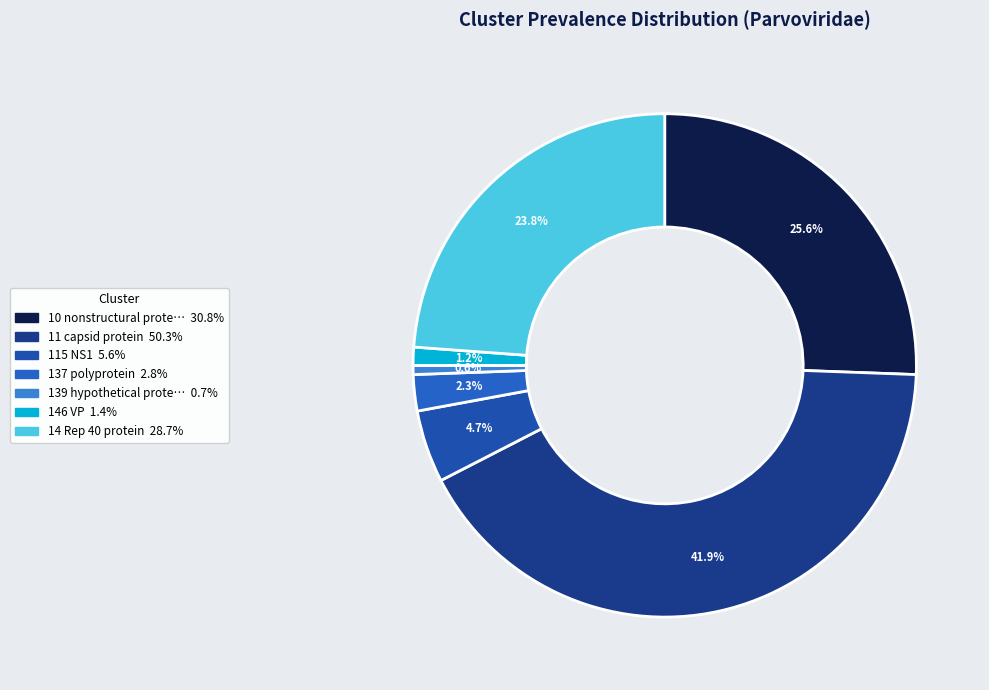

Count the number of slices in the pie.

7